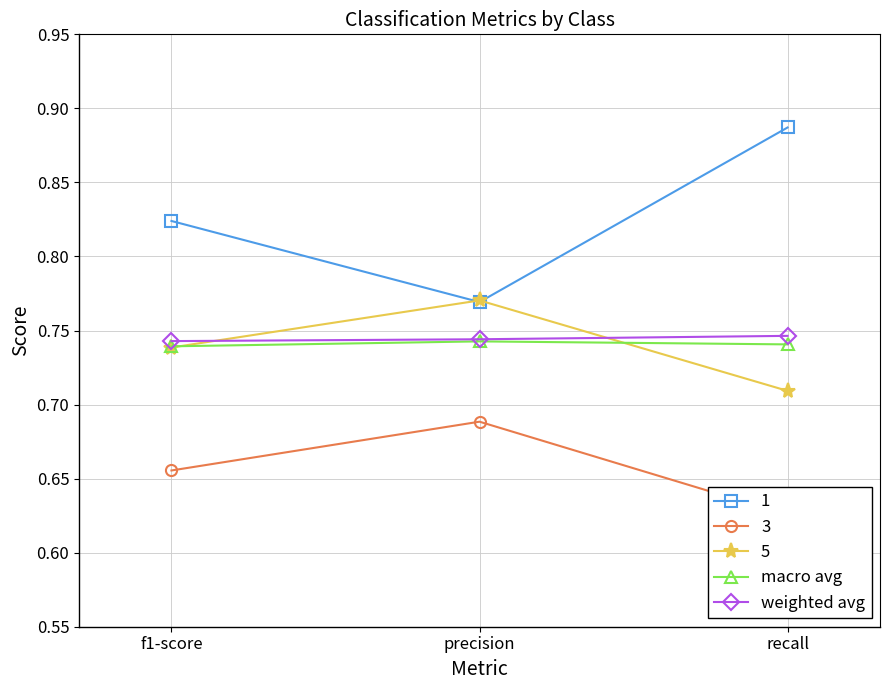

The value of weighted avg at precision is 1.0. True or false?

False